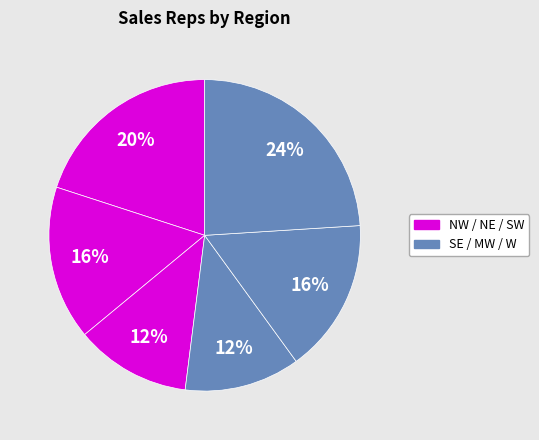

How many segments does this pie chart have?

6